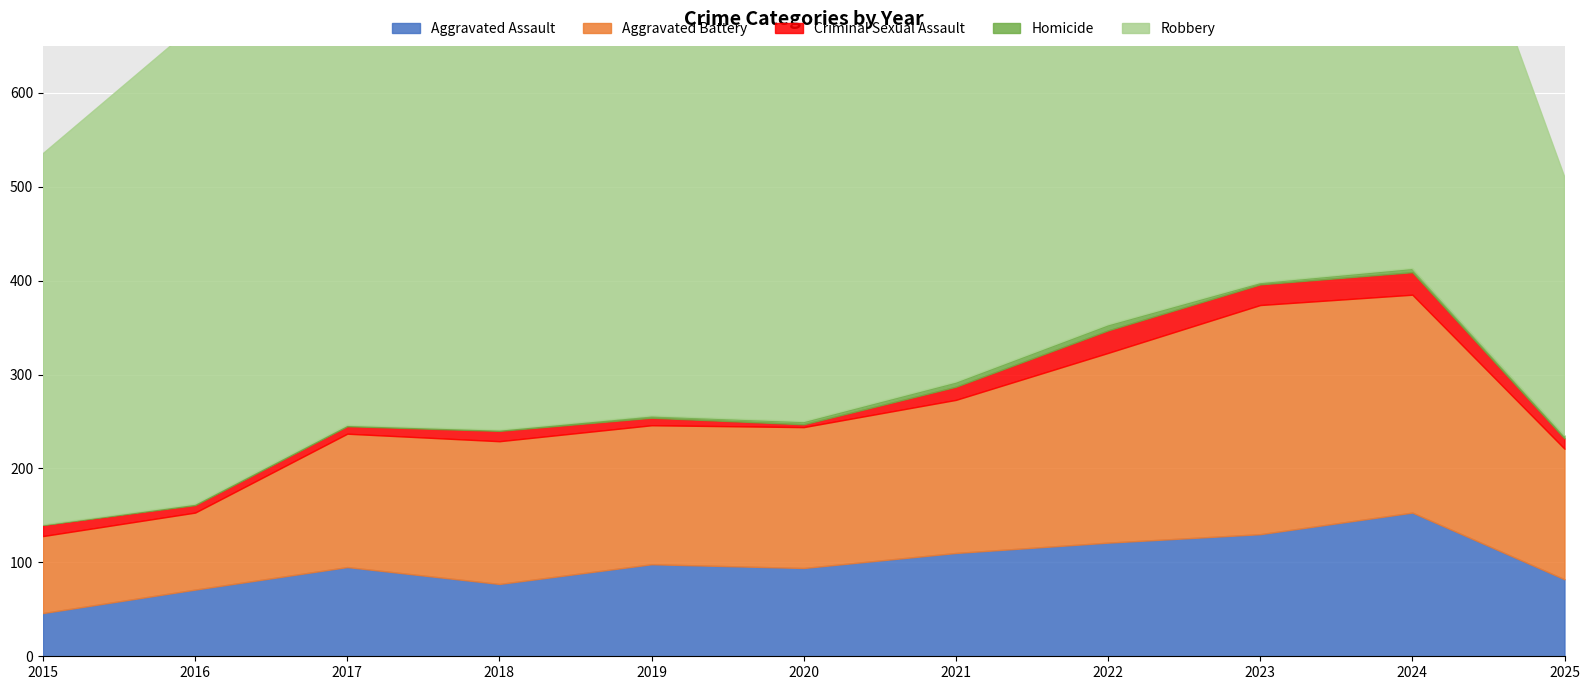

Which label corresponds to the smallest value in the chart?

2015